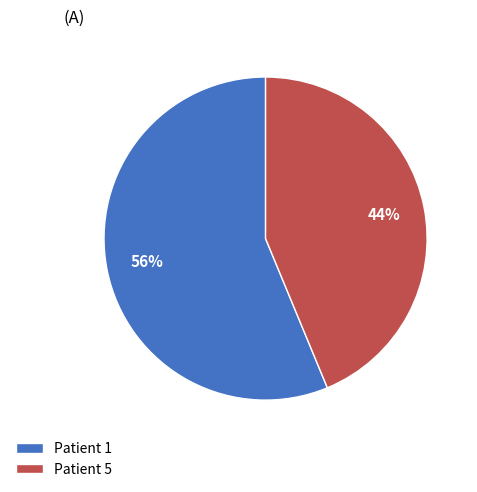

Is the sum of Patient 1 and Patient 5 greater than half?

Yes